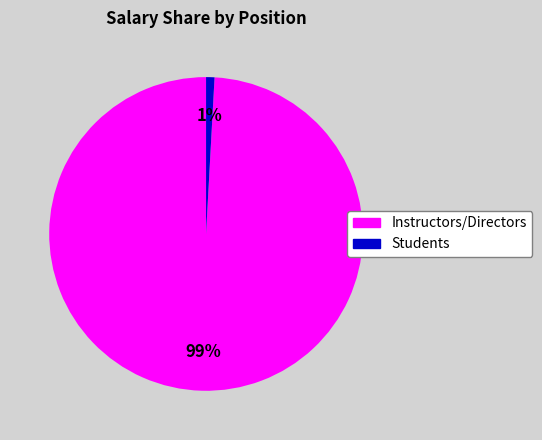

True or false: Students accounts for 11% of the total.

False